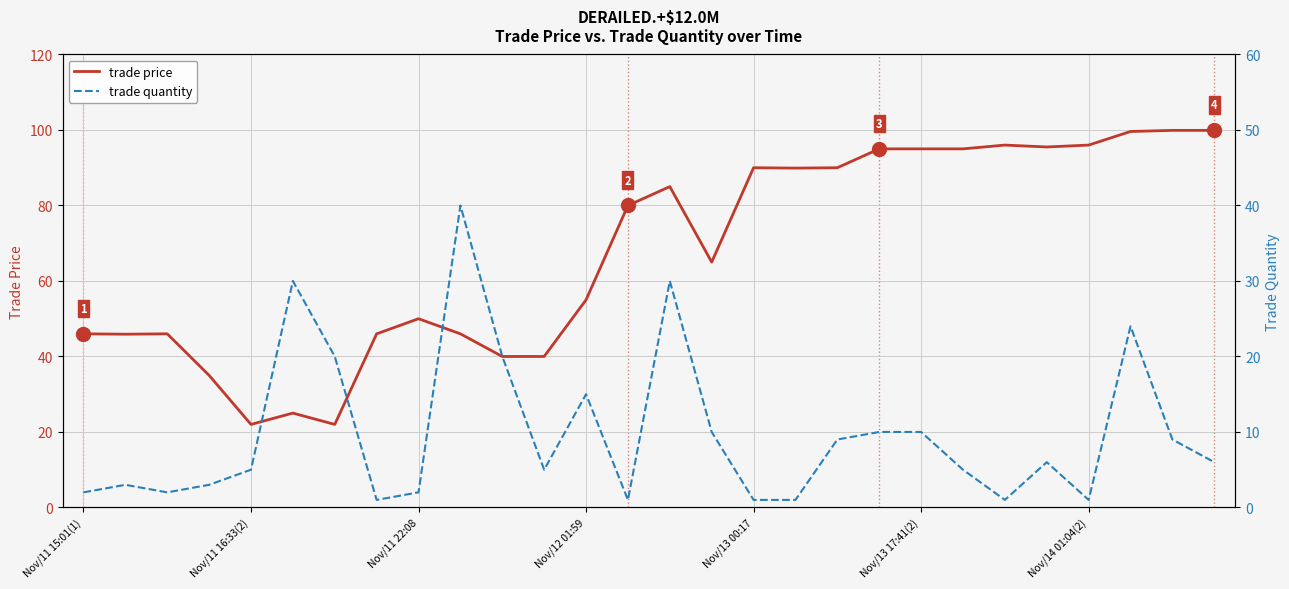

What is the sum of the trade price values at 19 and 26?

194.9